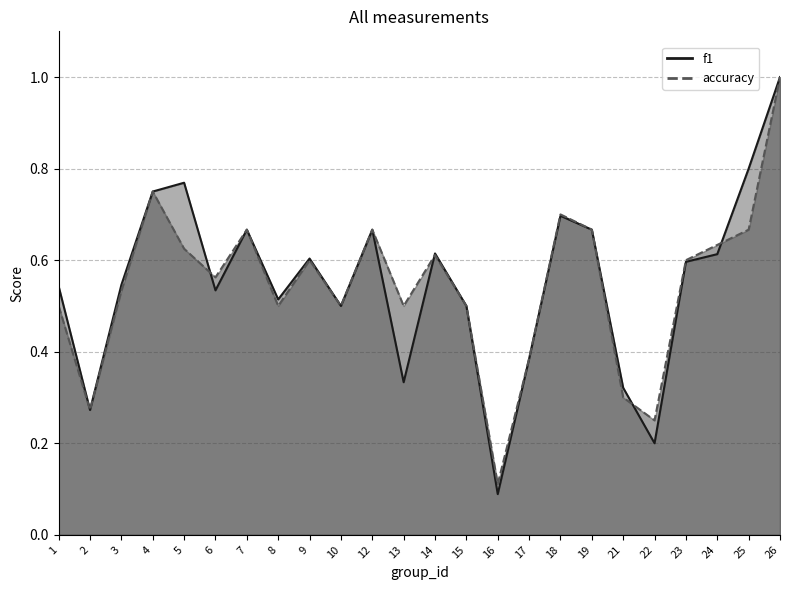

True or false: f1 and accuracy cross at least once.

True